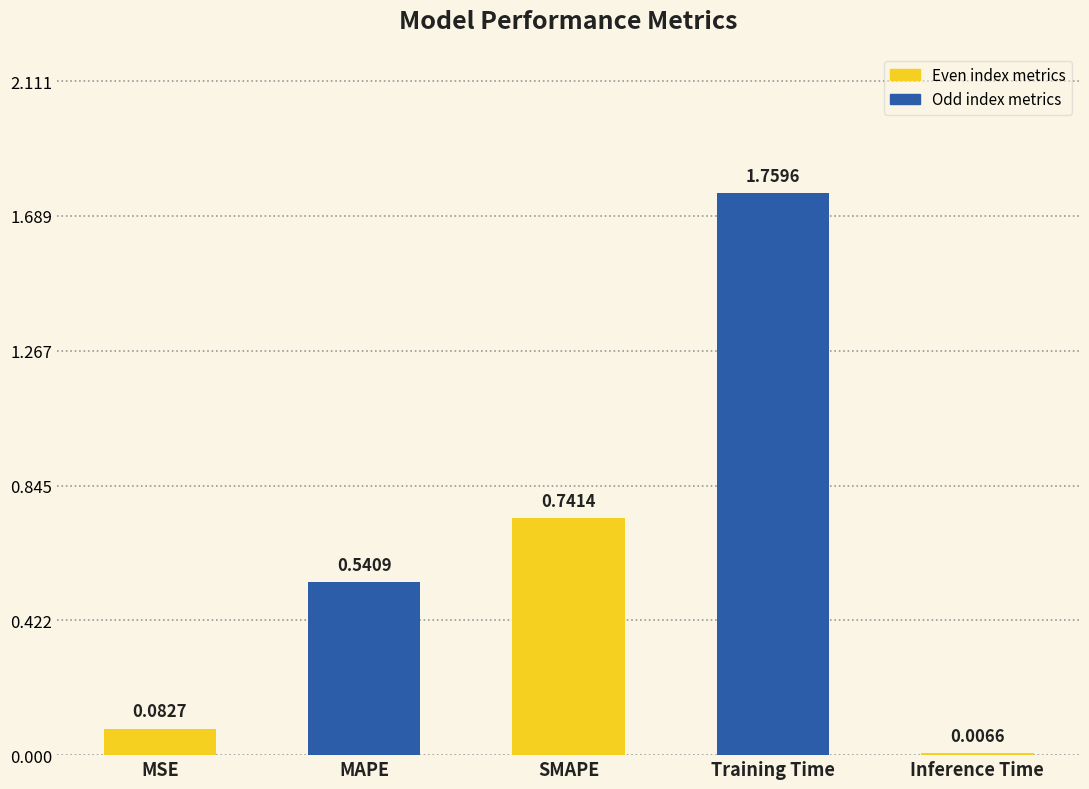

What is the difference between the values at MAPE and Training Time?

1.2